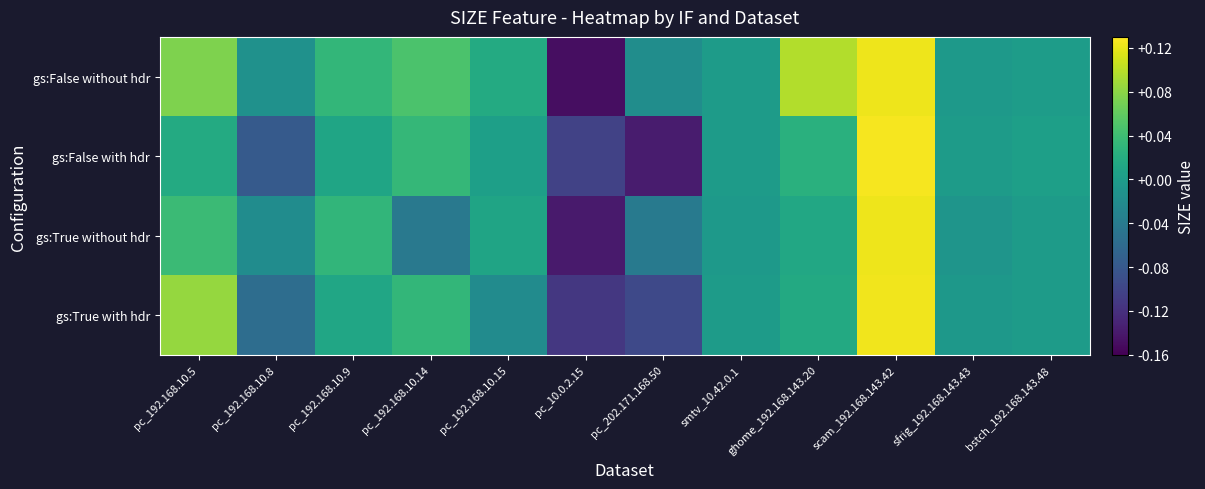

Reading right to left, extract all data points from this chart.

gs:False without hdr: bstch_192.168.143.48=0.0	sfrig_192.168.143.43=-0.0	scam_192.168.143.42=0.1	ghome_192.168.143.20=0.1	smtv_10.42.0.1=-0.0	pc_202.171.168.50=-0.0	pc_10.0.2.15=-0.1	pc_192.168.10.15=0.0	pc_192.168.10.14=0.0	pc_192.168.10.9=0.0	pc_192.168.10.8=-0.0	pc_192.168.10.5=0.1
gs:False with hdr: bstch_192.168.143.48=0.0	sfrig_192.168.143.43=-0.0	scam_192.168.143.42=0.1	ghome_192.168.143.20=0.0	smtv_10.42.0.1=-0.0	pc_202.171.168.50=-0.1	pc_10.0.2.15=-0.1	pc_192.168.10.15=0.0	pc_192.168.10.14=0.0	pc_192.168.10.9=0.0	pc_192.168.10.8=-0.1	pc_192.168.10.5=0.0
gs:True without hdr: bstch_192.168.143.48=-0.0	sfrig_192.168.143.43=-0.0	scam_192.168.143.42=0.1	ghome_192.168.143.20=0.0	smtv_10.42.0.1=-0.0	pc_202.171.168.50=-0.0	pc_10.0.2.15=-0.1	pc_192.168.10.15=0.0	pc_192.168.10.14=-0.0	pc_192.168.10.9=0.0	pc_192.168.10.8=-0.0	pc_192.168.10.5=0.0
gs:True with hdr: bstch_192.168.143.48=-0.0	sfrig_192.168.143.43=-0.0	scam_192.168.143.42=0.1	ghome_192.168.143.20=0.0	smtv_10.42.0.1=-0.0	pc_202.171.168.50=-0.1	pc_10.0.2.15=-0.1	pc_192.168.10.15=-0.0	pc_192.168.10.14=0.0	pc_192.168.10.9=0.0	pc_192.168.10.8=-0.1	pc_192.168.10.5=0.1